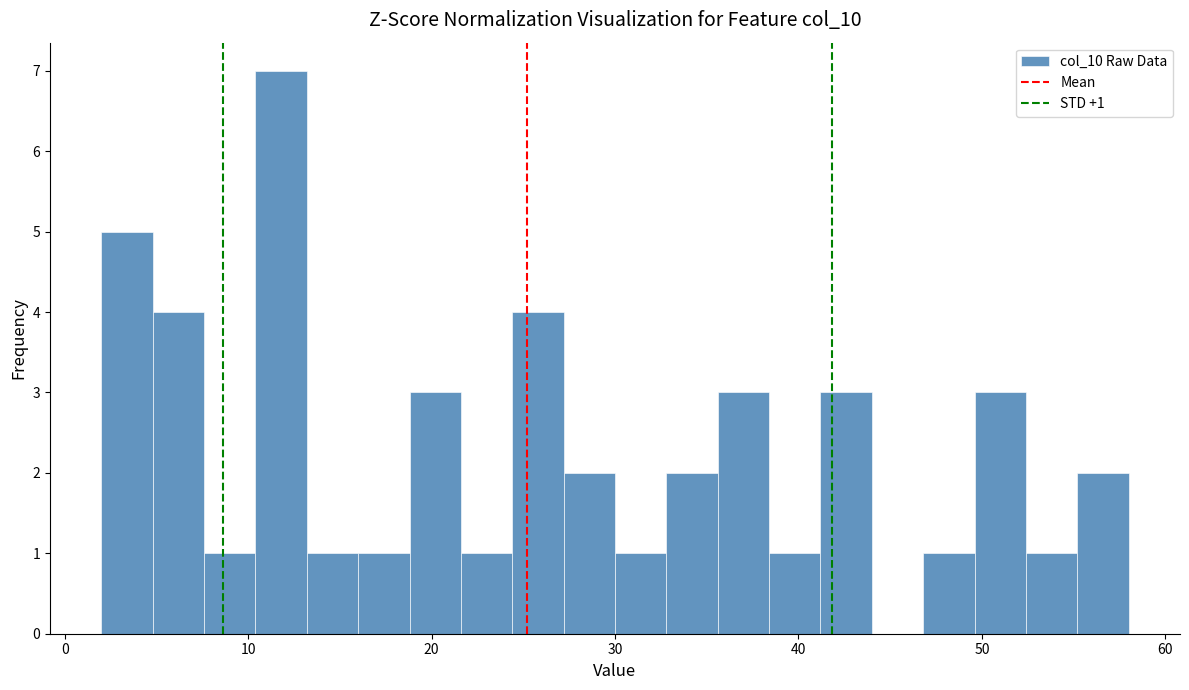

Read against the x-axis, roughly where is the centre of the tallest bar?

12